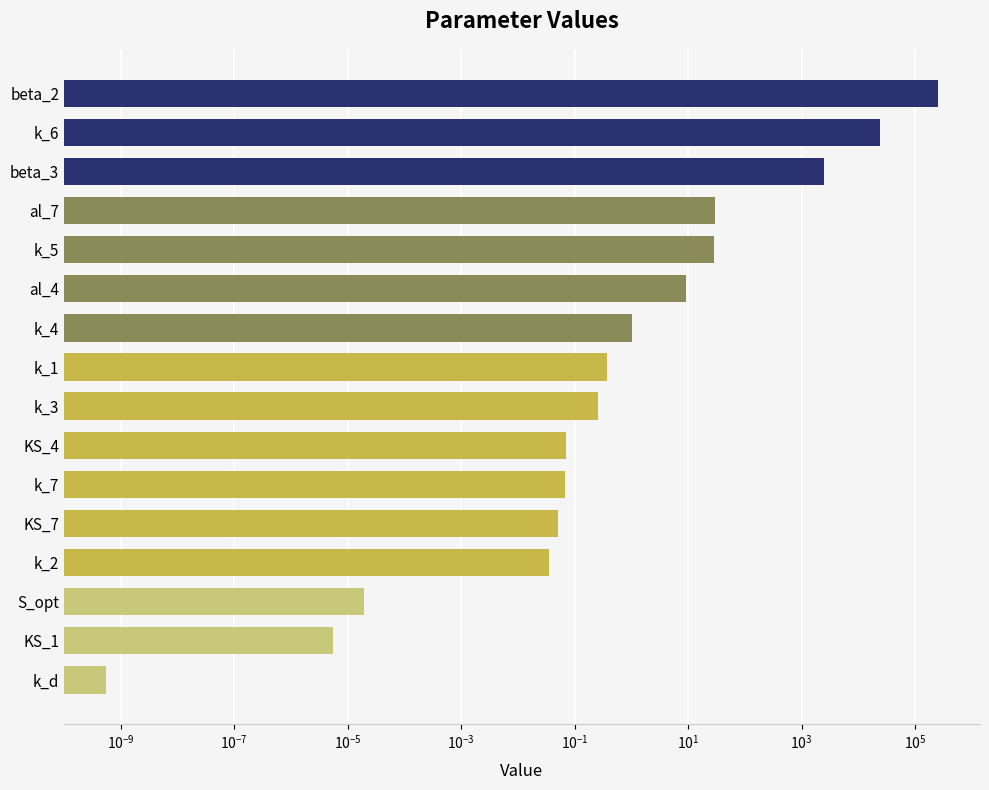

What position from the right is k_d?

1